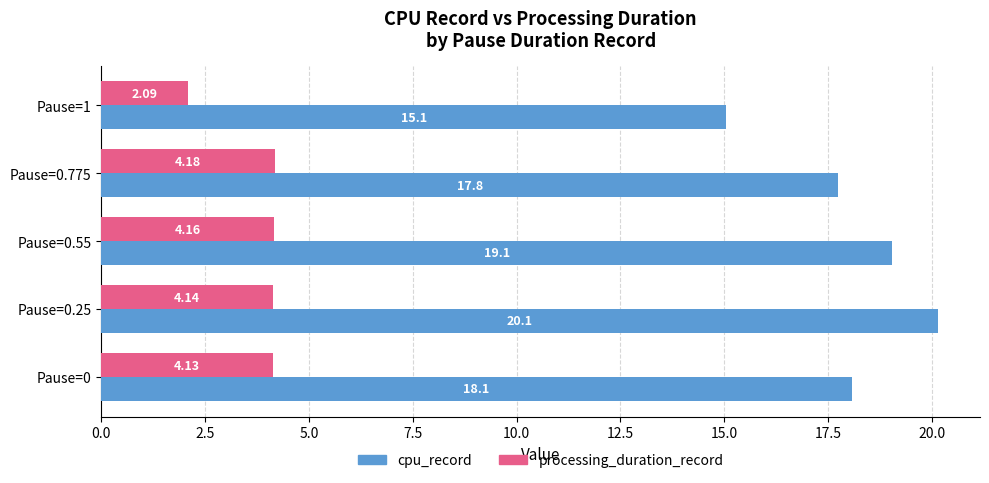

At how many categories does at least one series exceed 6?

5